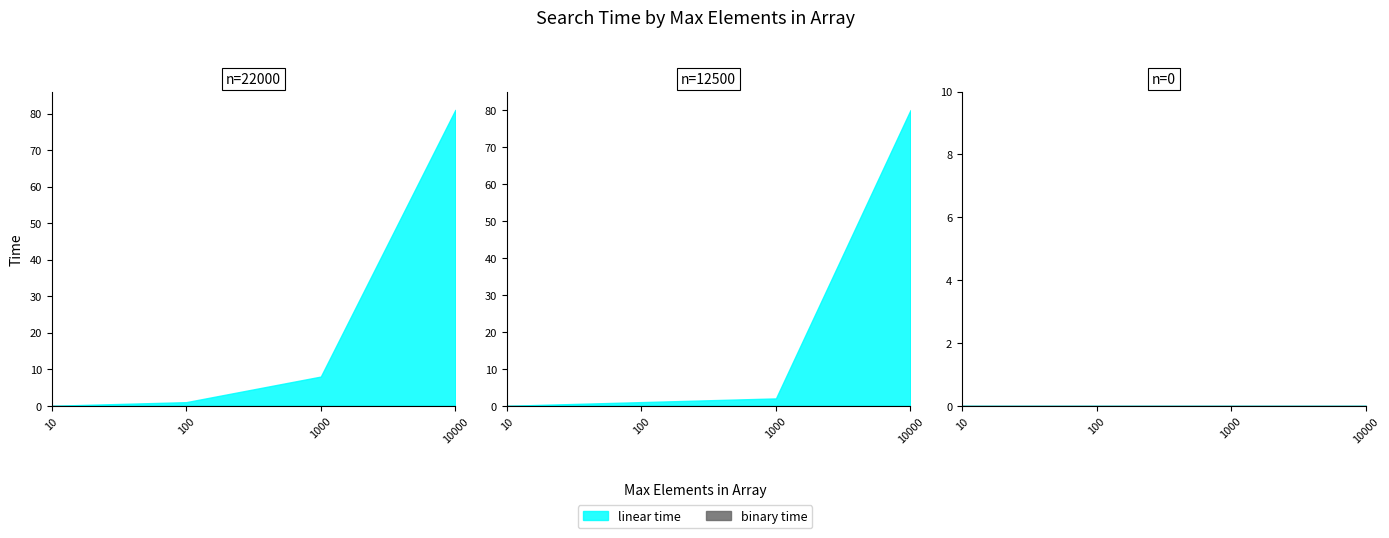

The linear time series shows 0 at 10000. True or false?

True